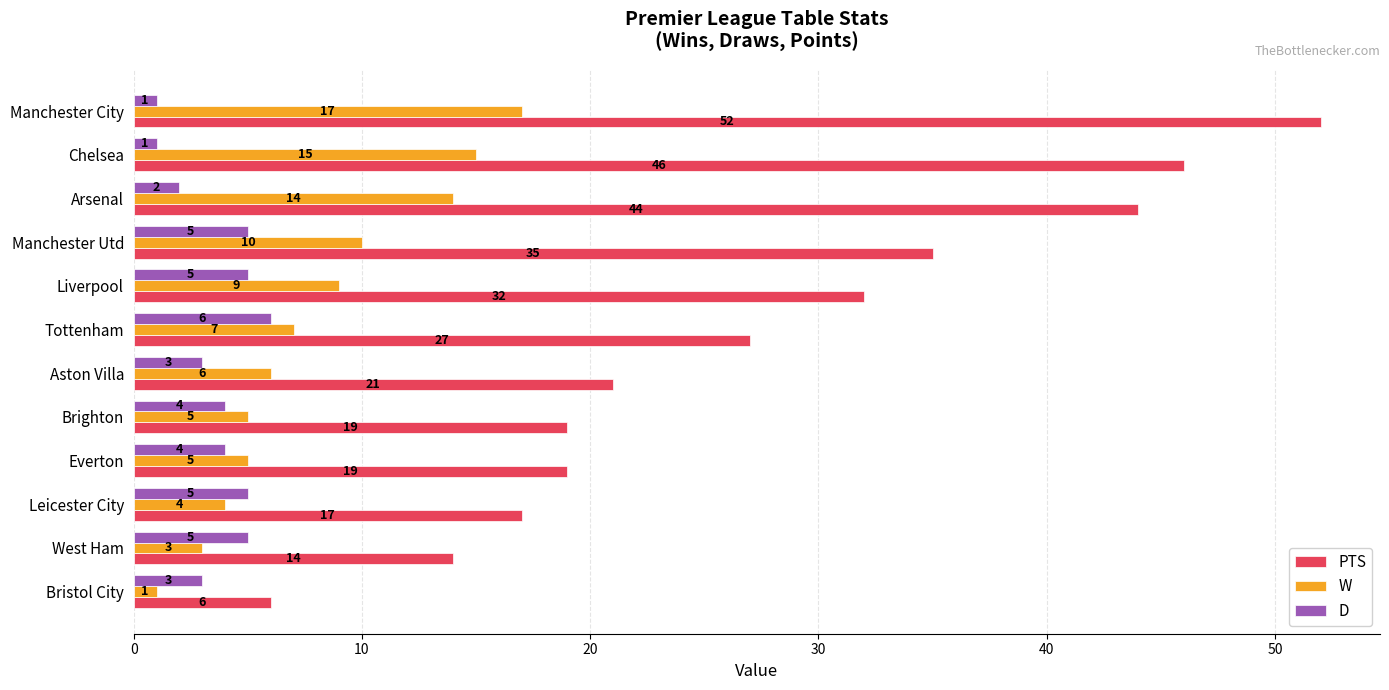

List the series in order of their peak value, lowest first.

D, W, PTS